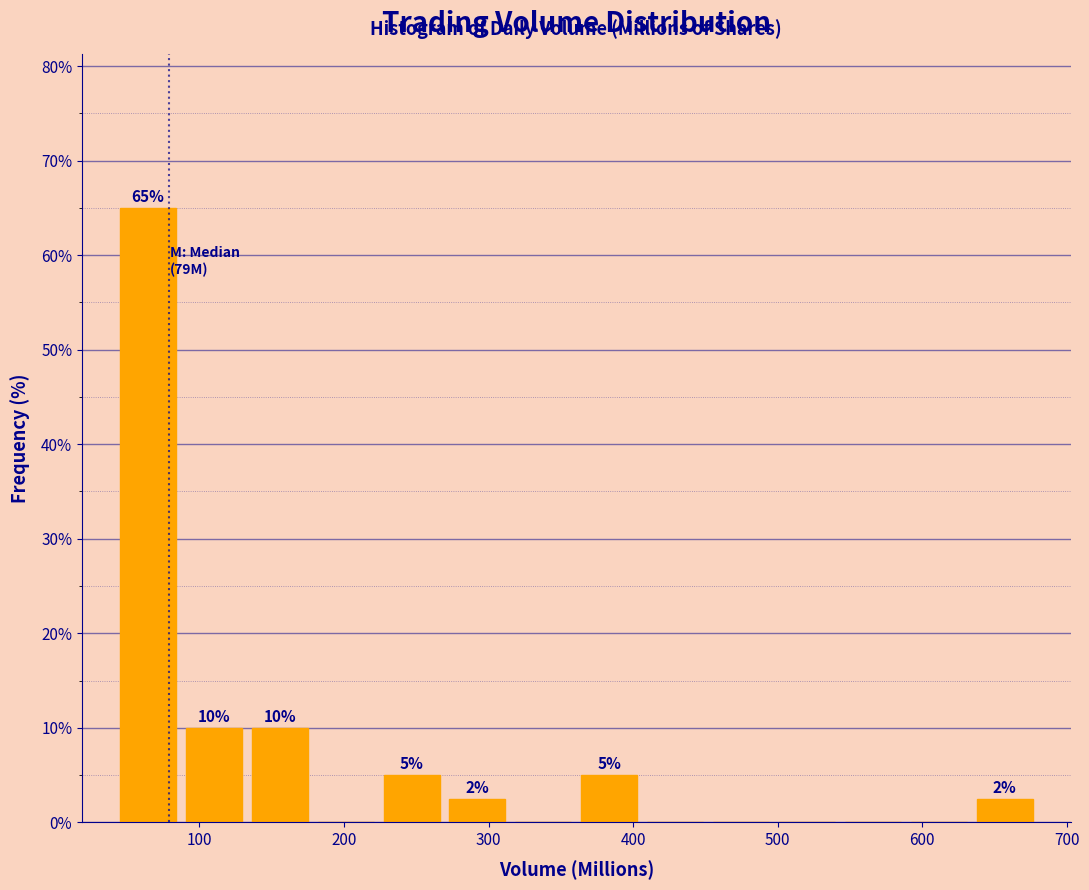

Over which range of the x-axis is the bar tallest?

40 to 90